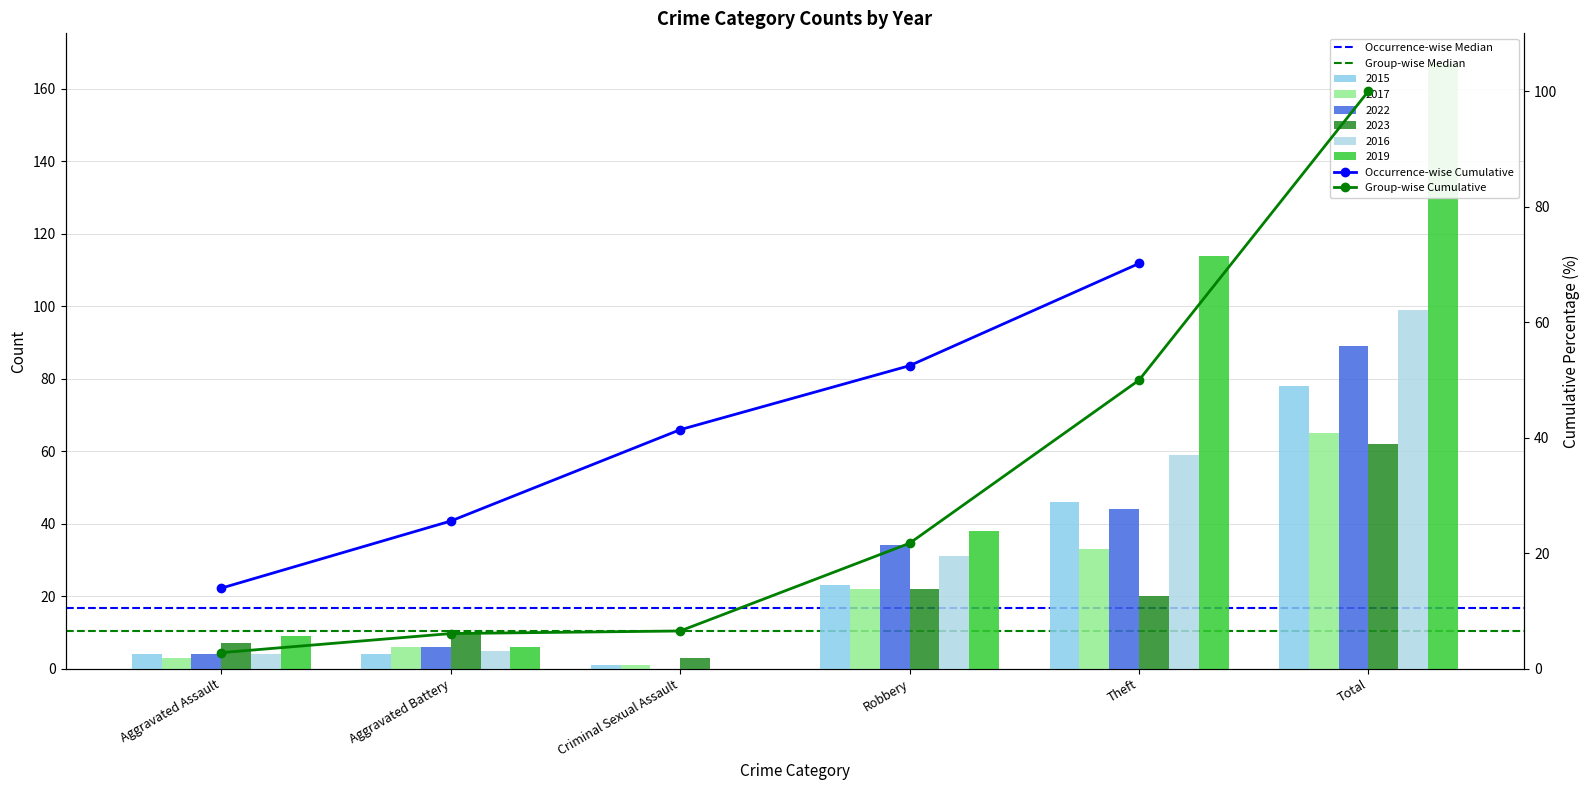

What is the average value of the 2022 series?

30